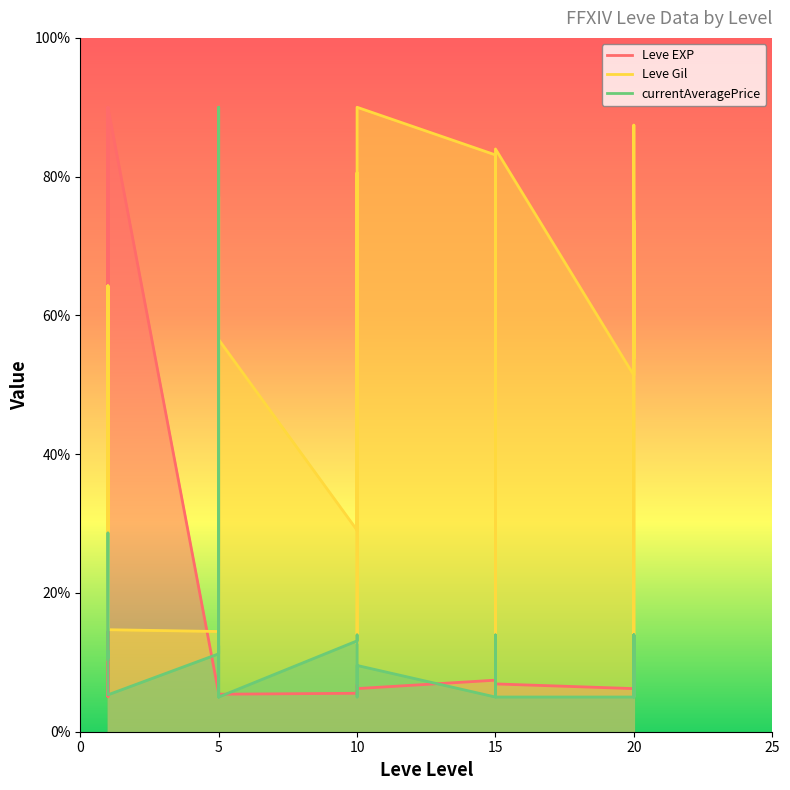

What is the difference between the maximum and minimum values in the Leve EXP series?

84.9